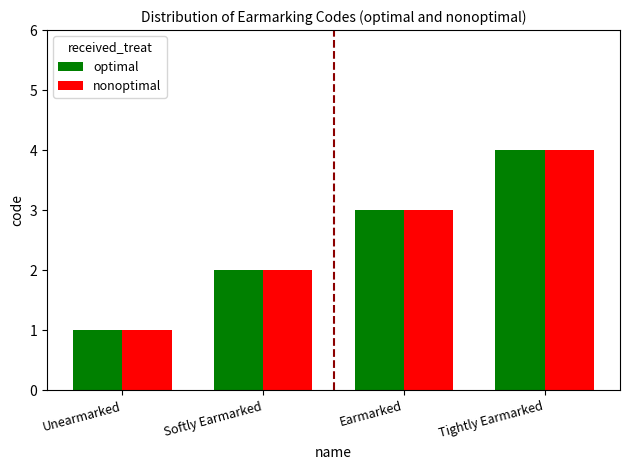

What is the minimum value shown in the chart?

1